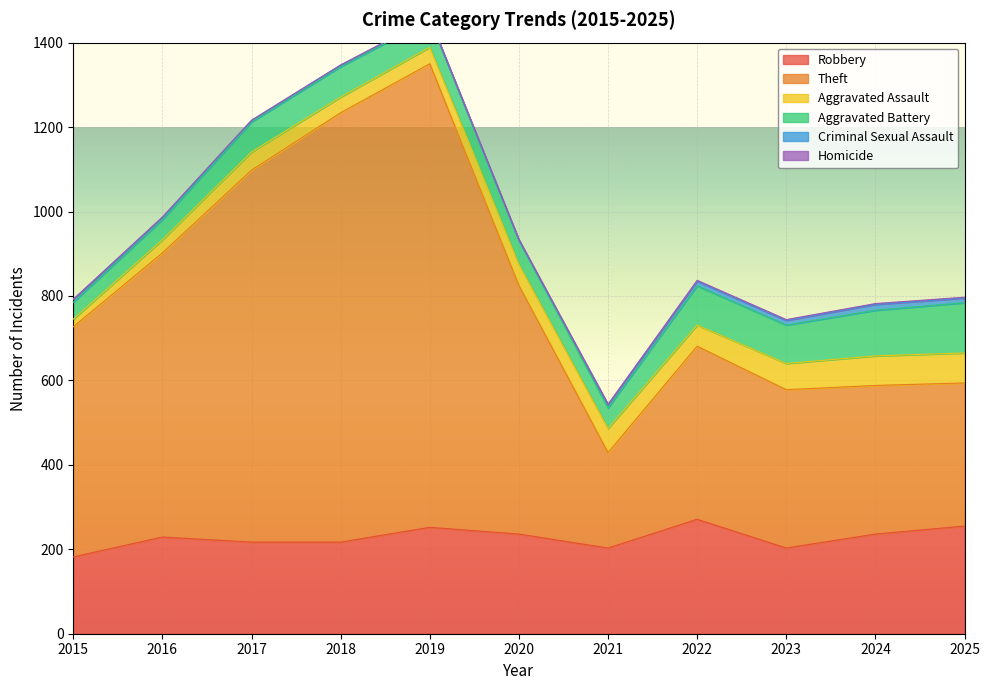

At which category is the sum across all series the highest?

2019